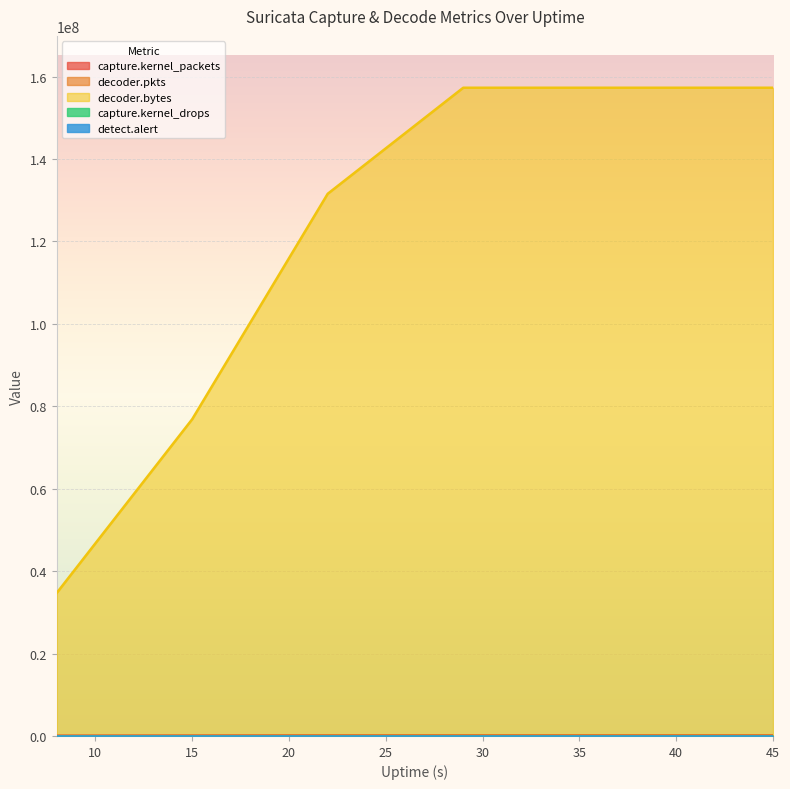

What is the maximum value for decoder.pkts?

142204